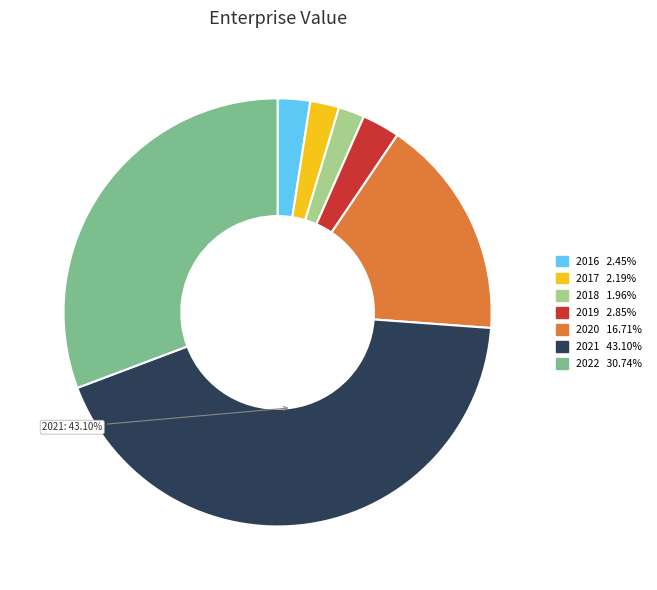

Is there a majority slice in this chart?

No